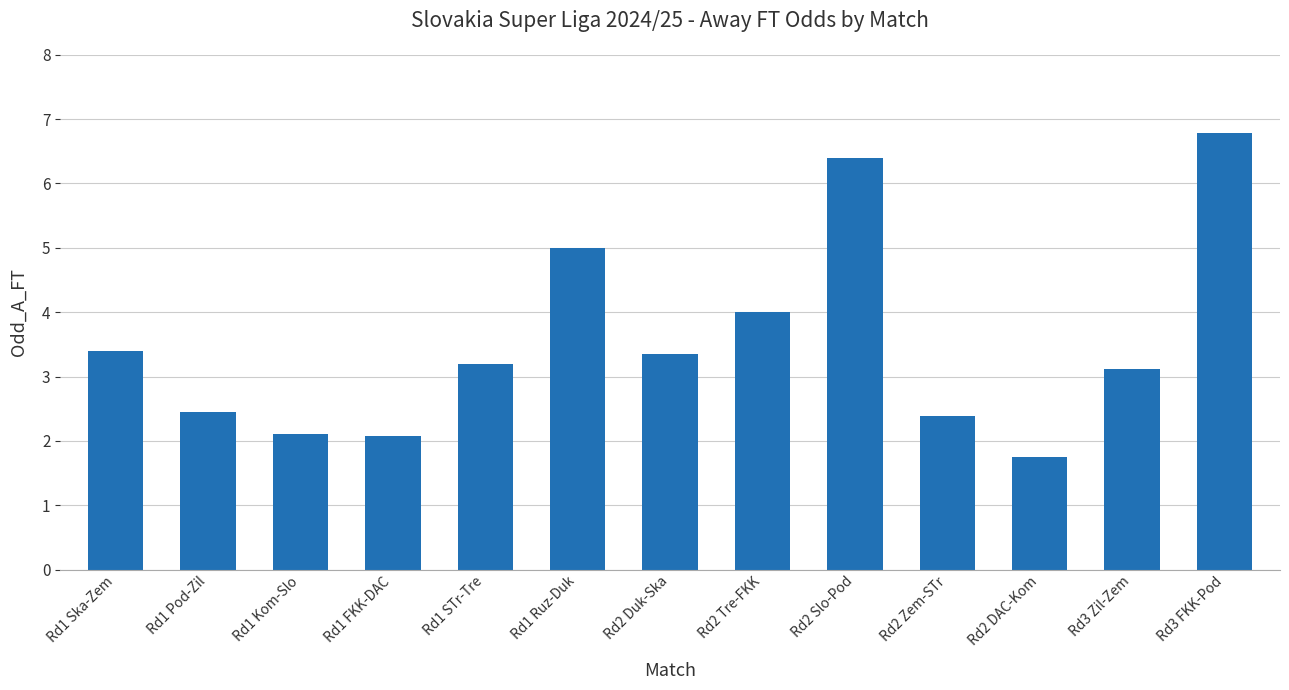

What is the change in value from Rd2 DAC-Kom to Rd3 Zil-Zem?

+1.4